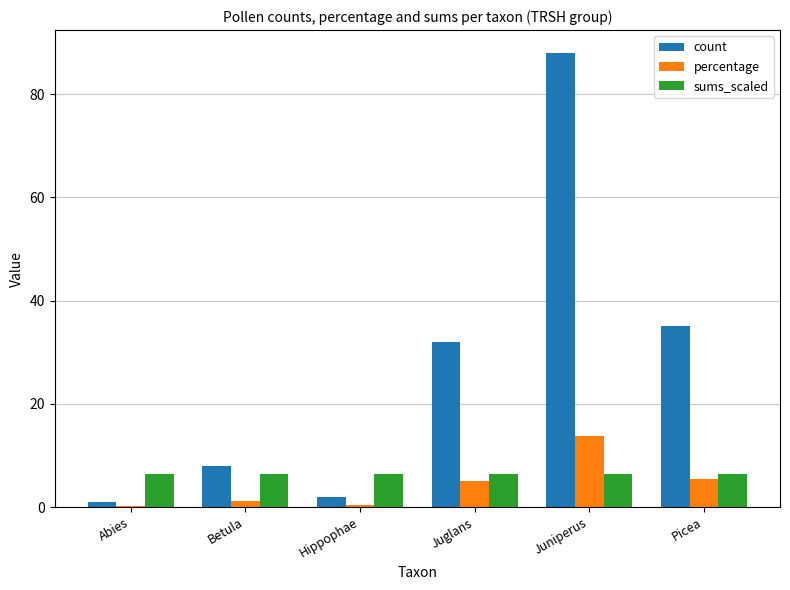

At which category does the chart reach its peak across all series?

Juniperus